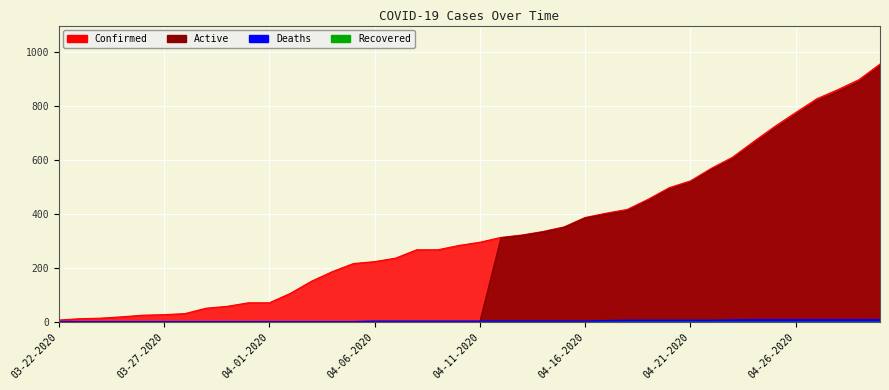

What is the label of the 24th point from the left?

04-14-2020